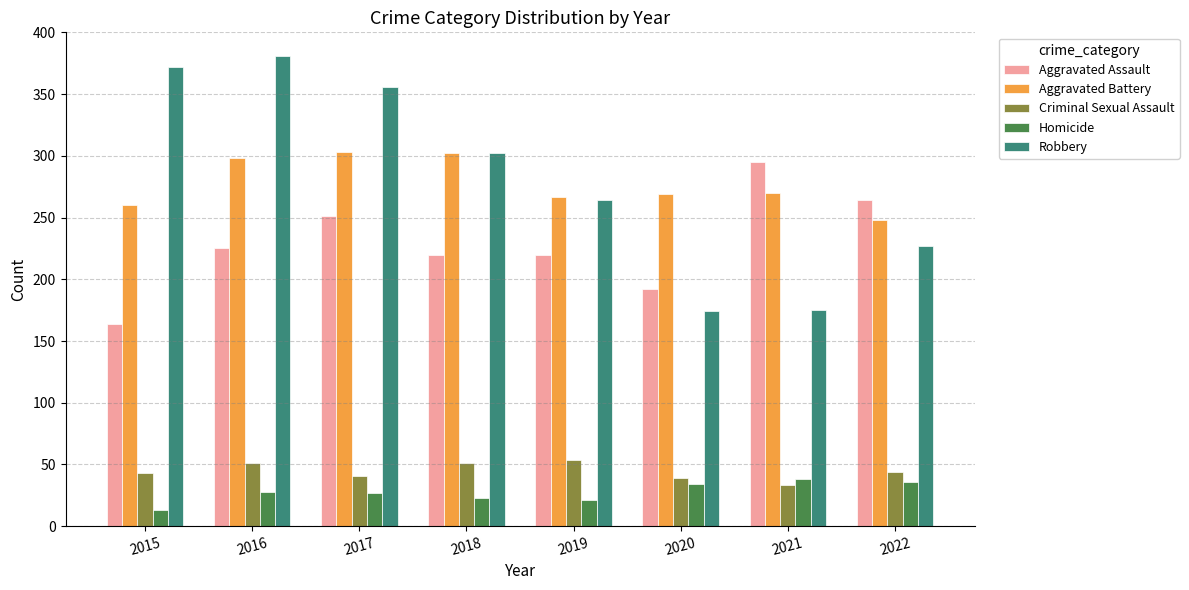

What is the difference between the maximum and second lowest values in the Aggravated Battery series?

43